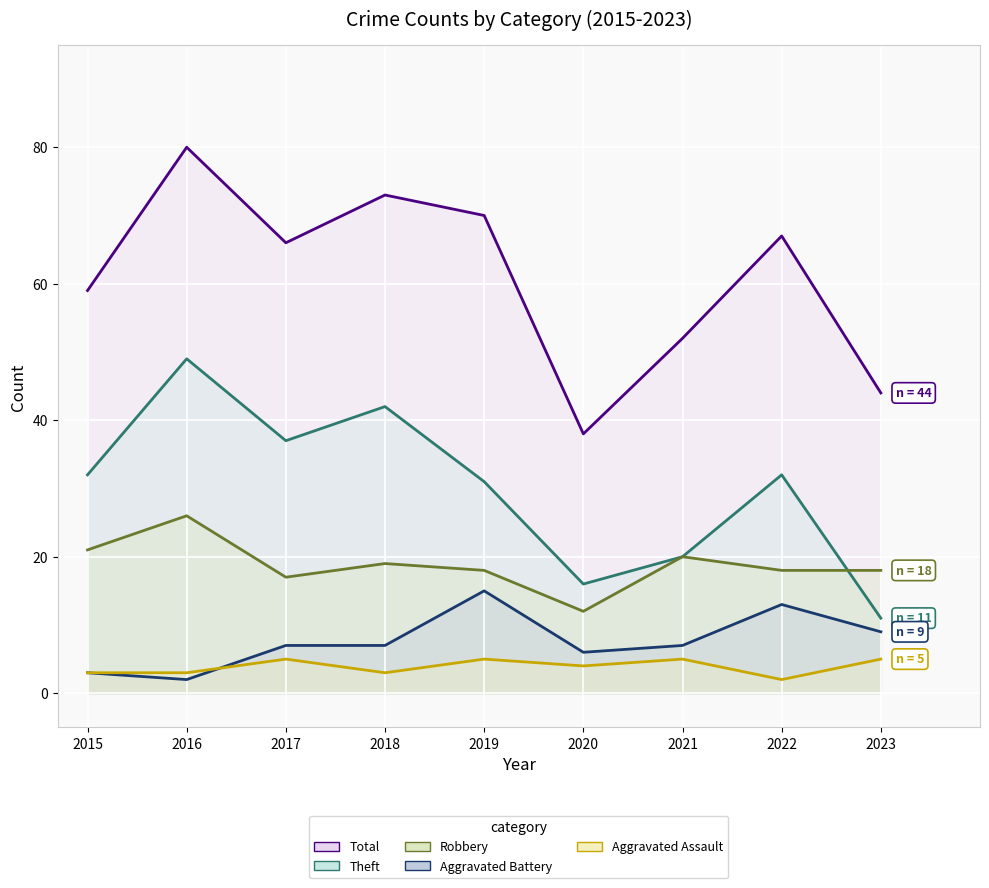

Is the value of Robbery at 2022 greater than the value of Total at 2016?

No